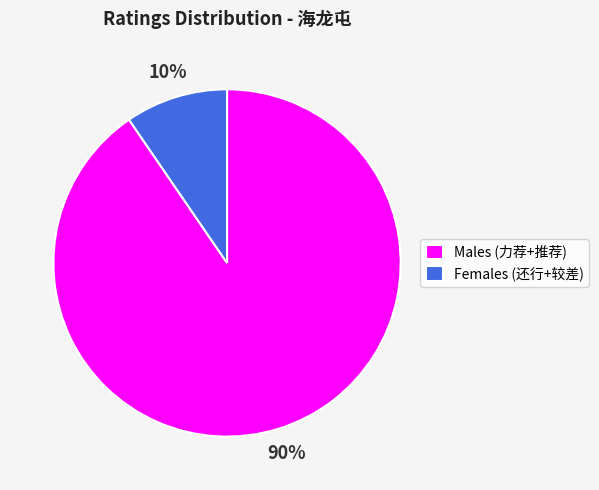

Which slice is the smallest?

Females (还行+较差)